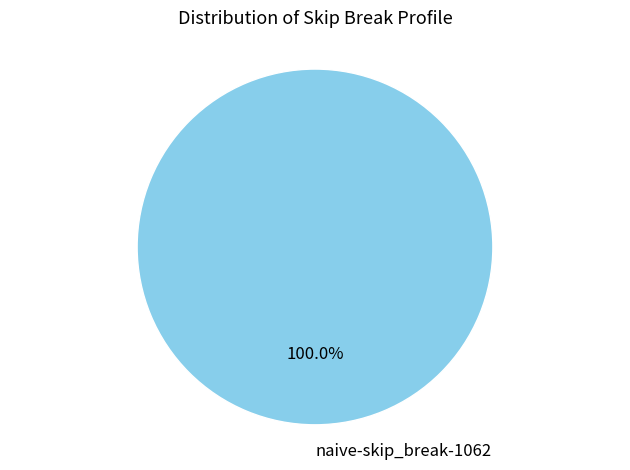

How many slices are in this pie chart?

1